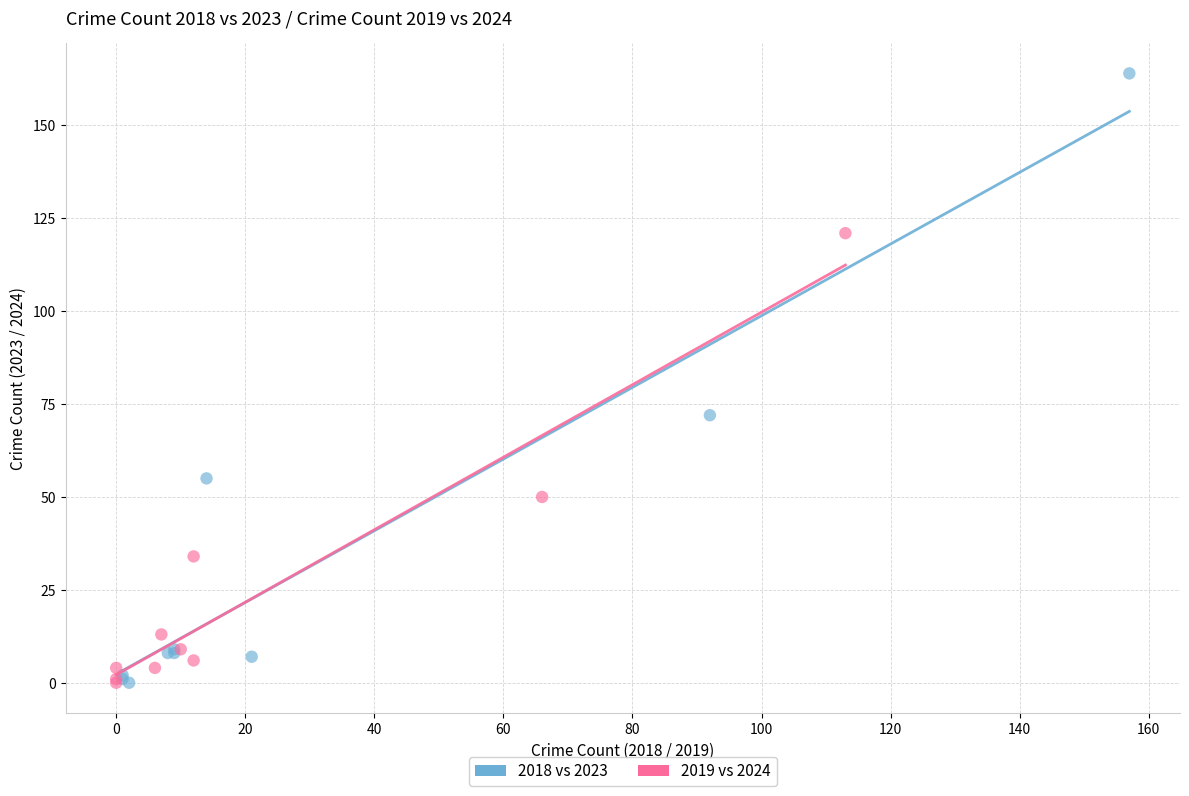

Which series has the largest Y range (max minus min)?

2018 vs 2023